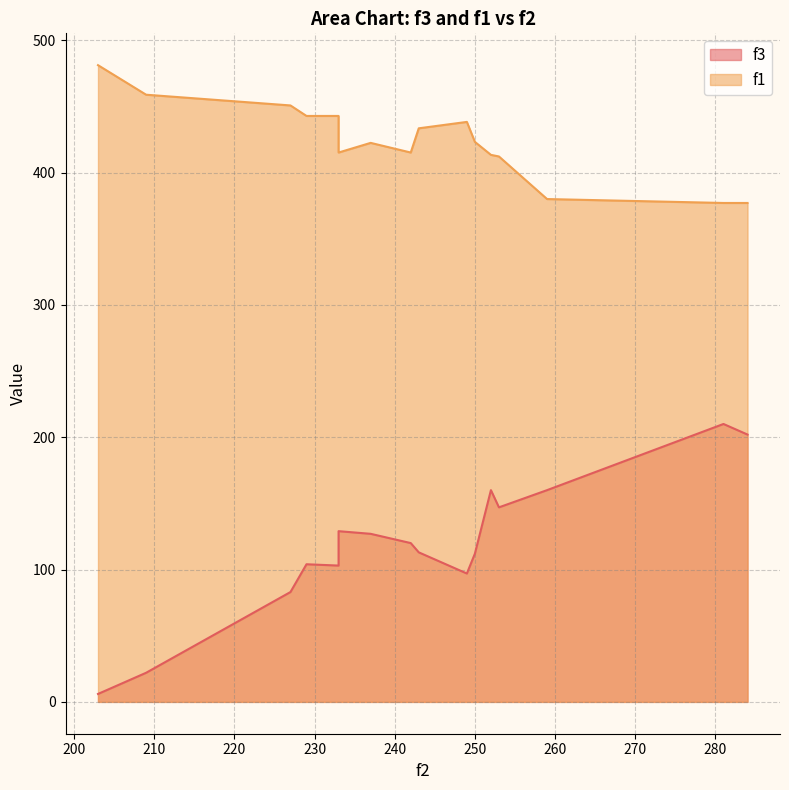

The value of f1 at 259 is 579.7. True or false?

False